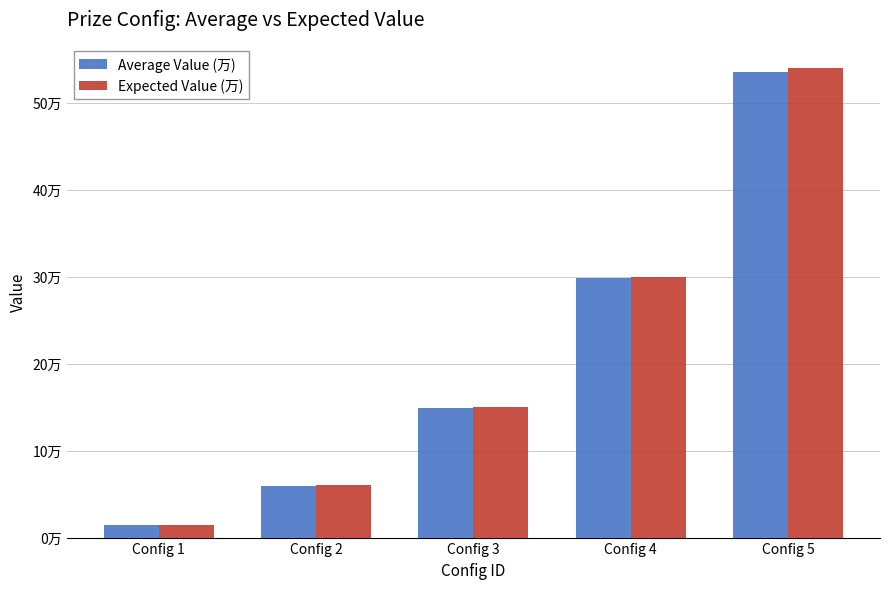

List the labels in order of Expected Value (万) value, smallest first.

Config 1, Config 2, Config 3, Config 4, Config 5